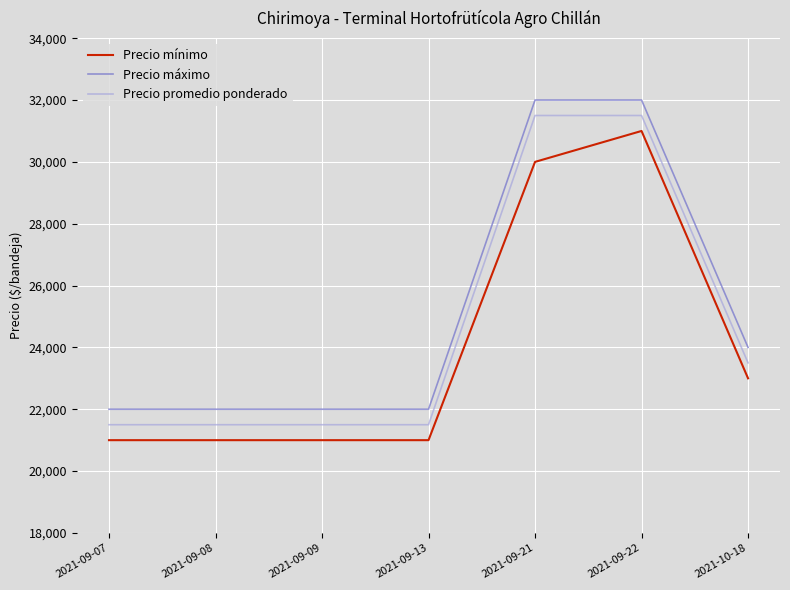

Rank the series at 2021-09-21 from lowest to highest value.

Precio mínimo, Precio promedio ponderado, Precio máximo